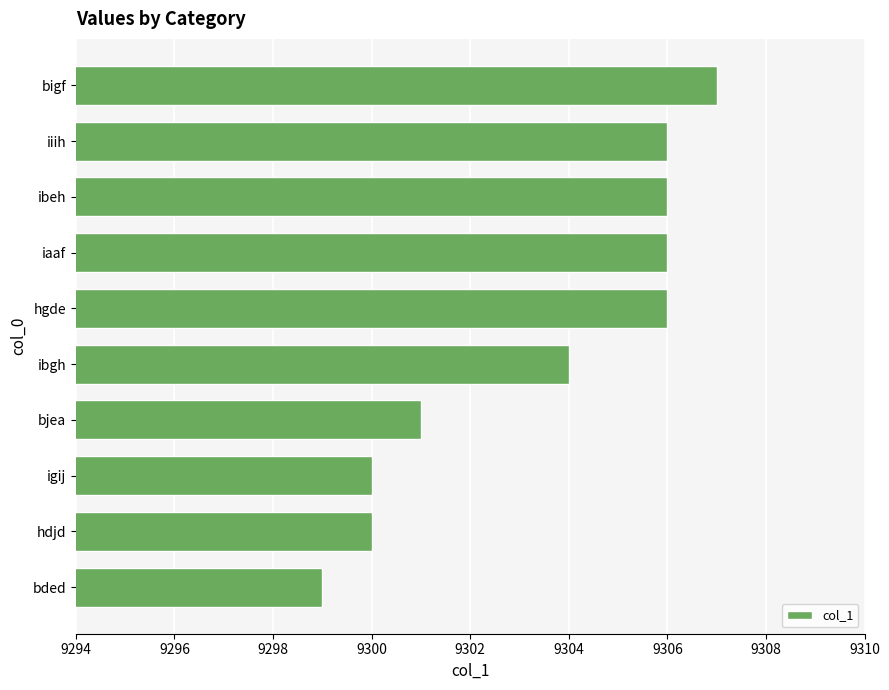

How many categories are shown in the chart?

10